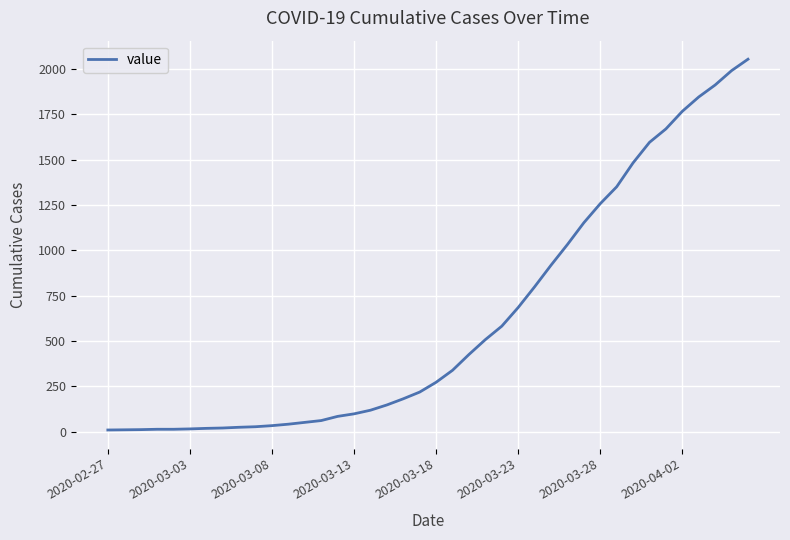

What is the difference between the maximum and minimum values?

2043